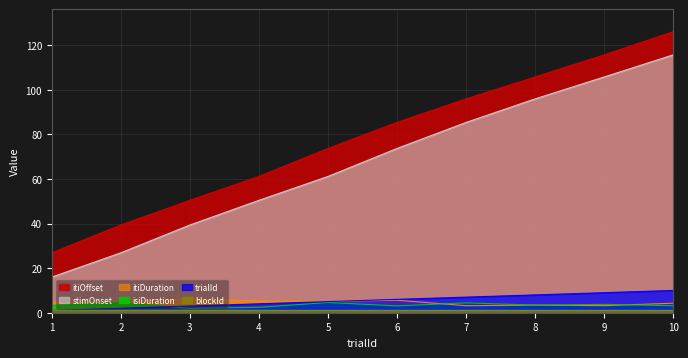

True or false: isiDuration and stimOnset intersect in this chart.

False